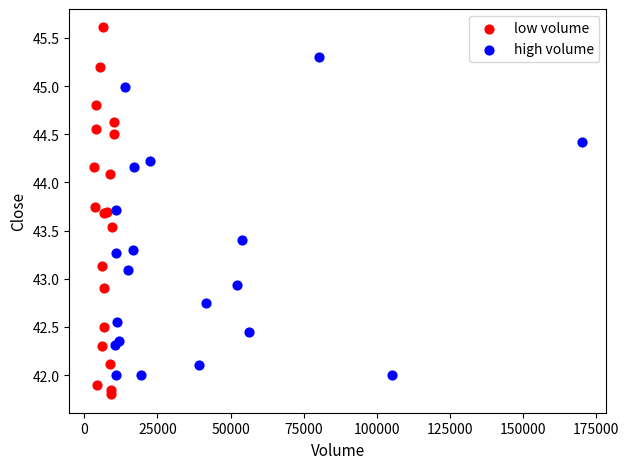

Which series has the widest spread of Y values?

low volume